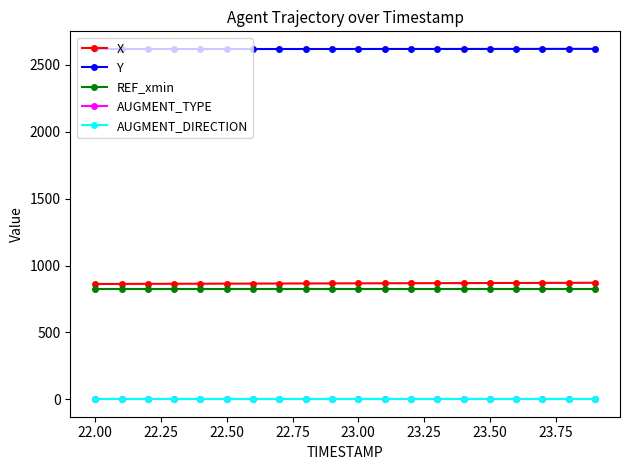

True or false: AUGMENT_DIRECTION and Y cross at least once.

False